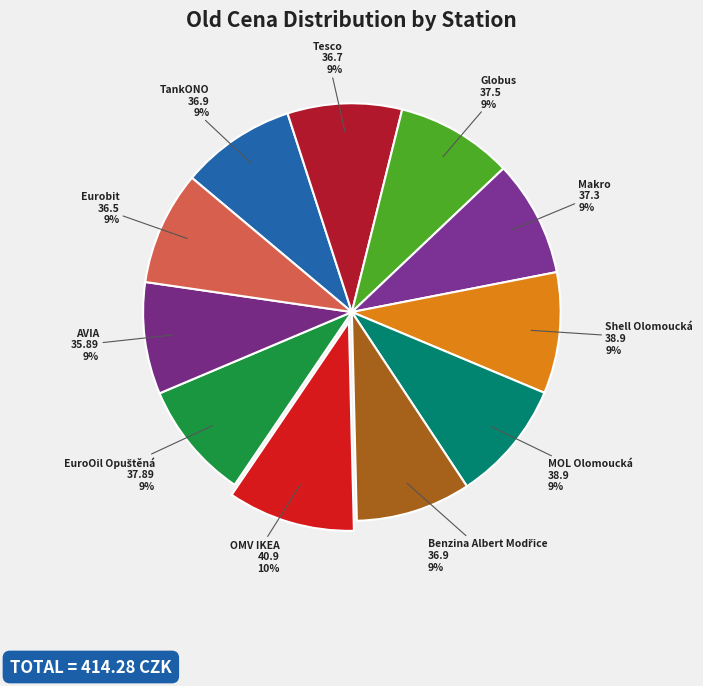

To the nearest percent, what is the difference between the largest and smallest slice percentages?

1%